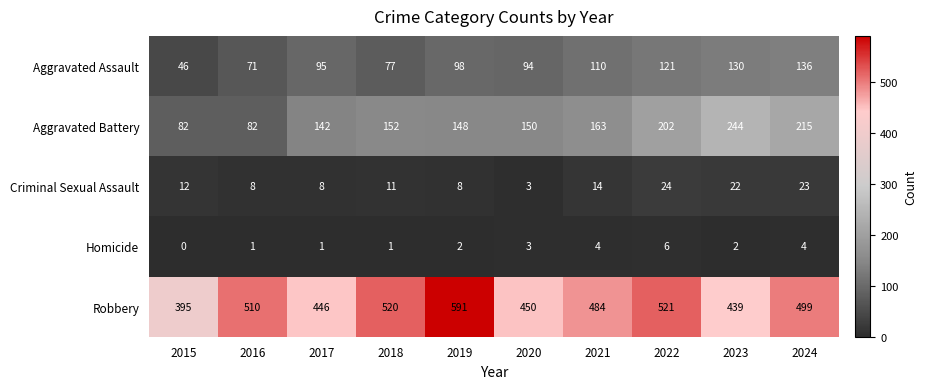

Which series has the widest spread of values?

Robbery